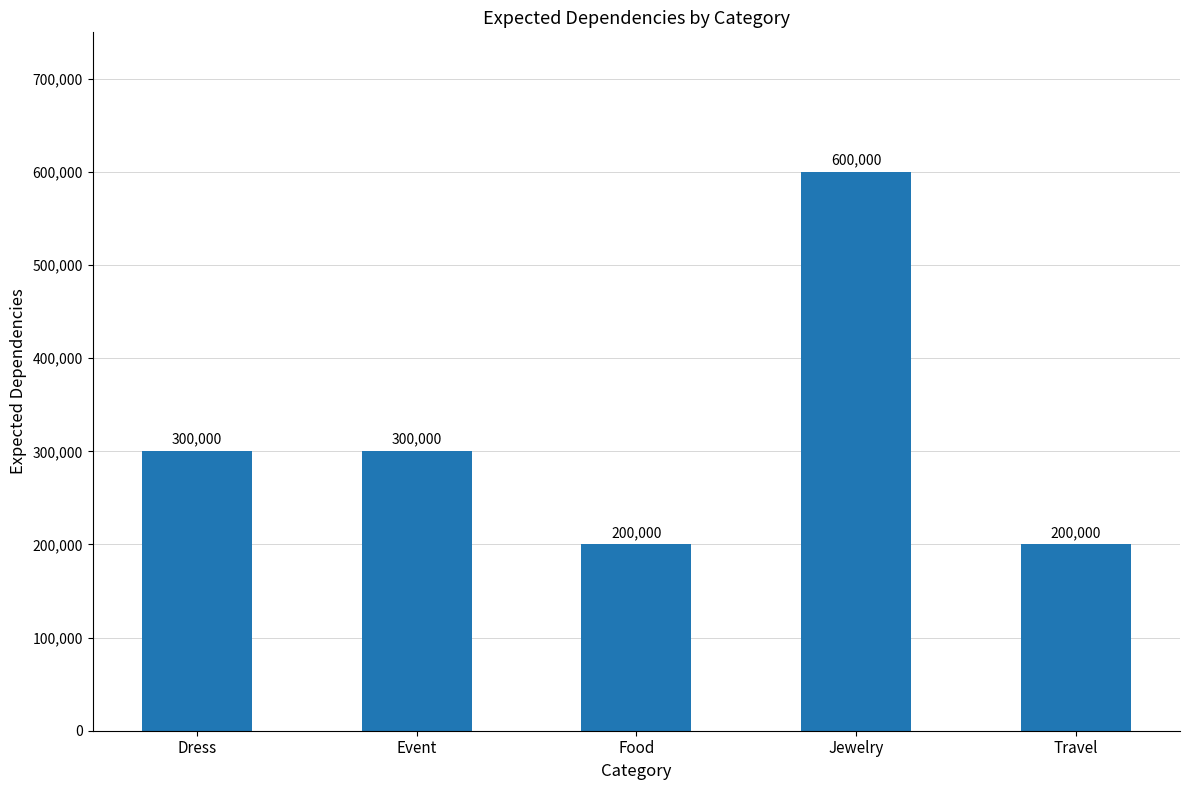

Does the chart contain any negative values?

No